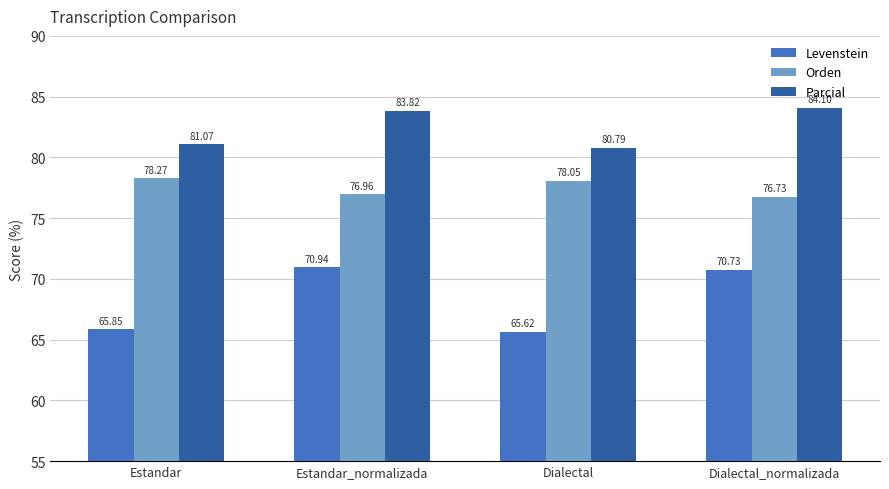

How many groups of bars are there?

4